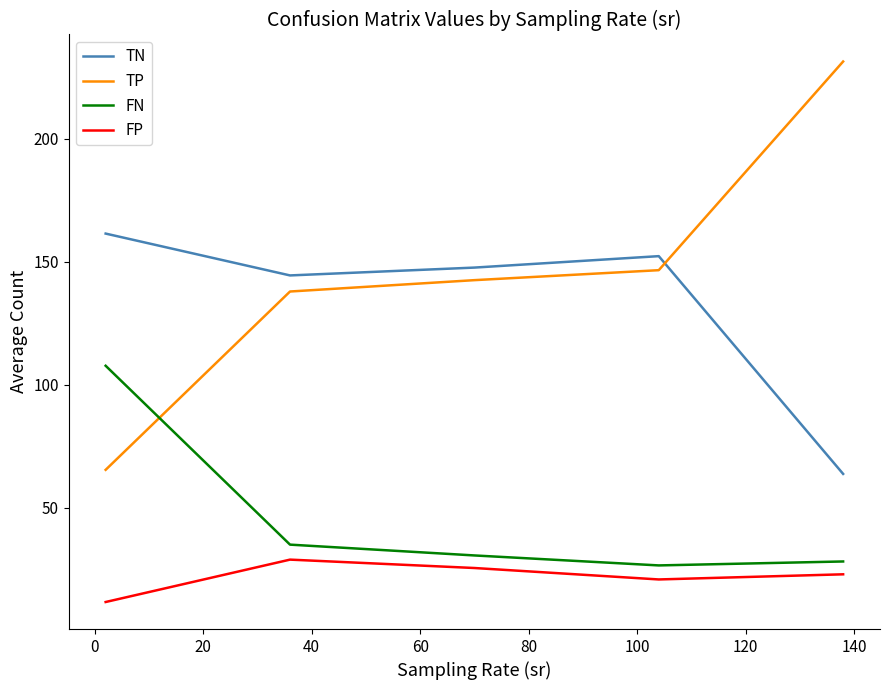

How many series are shown in this chart?

4